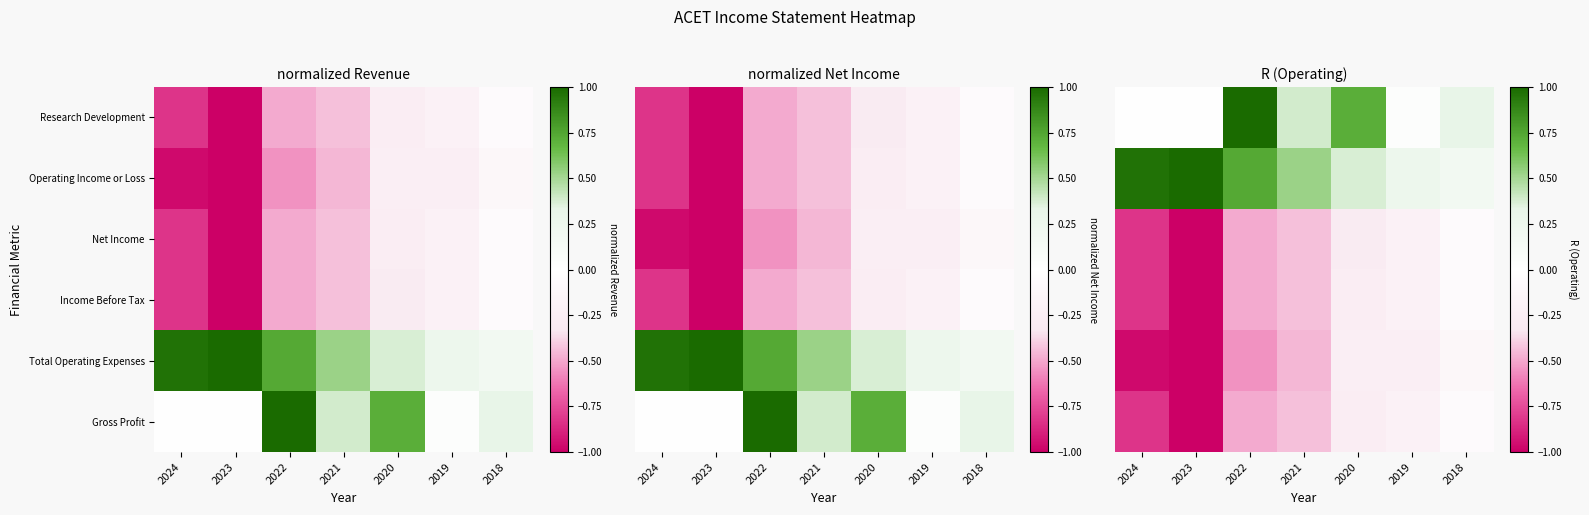

What is the maximum value for Operating Income or Loss?

1.0